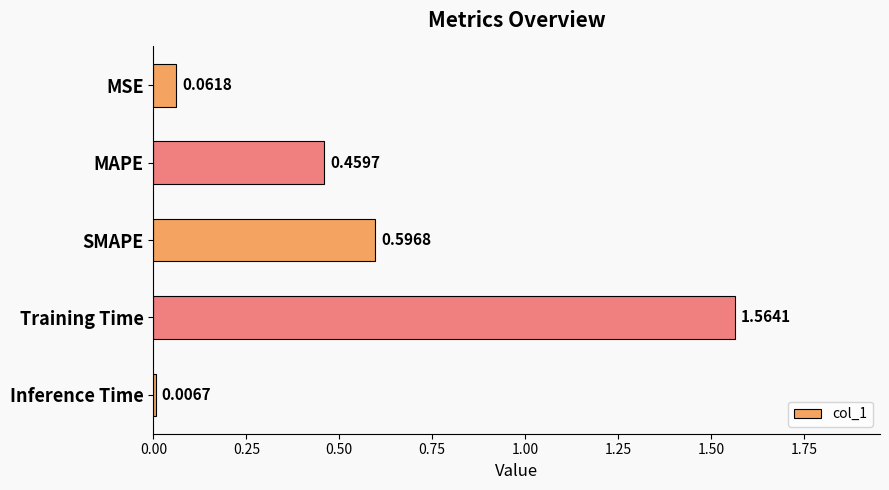

List the labels in order of value, largest first.

Training Time, SMAPE, MAPE, MSE, Inference Time